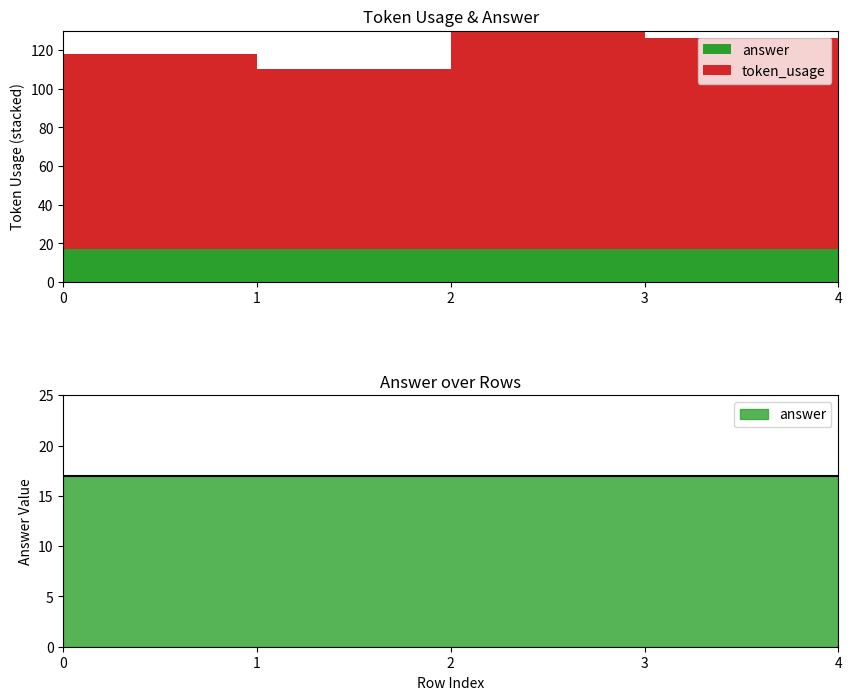

Does the chart have visible grid lines?

No